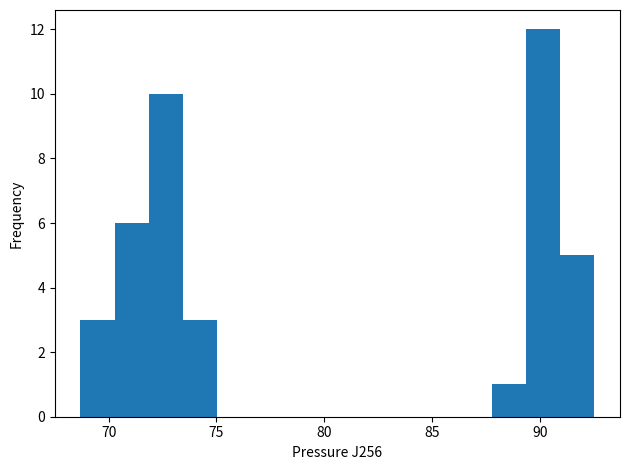

Around what value on the x-axis is the tallest bar? Give the approximate position of its centre, as read against the axis.

90.0